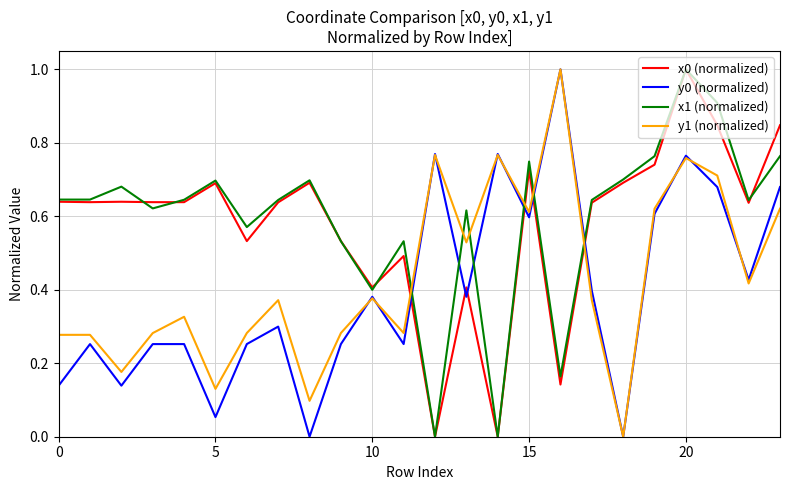

True or false: y1 (normalized) and x1 (normalized) intersect in this chart.

True